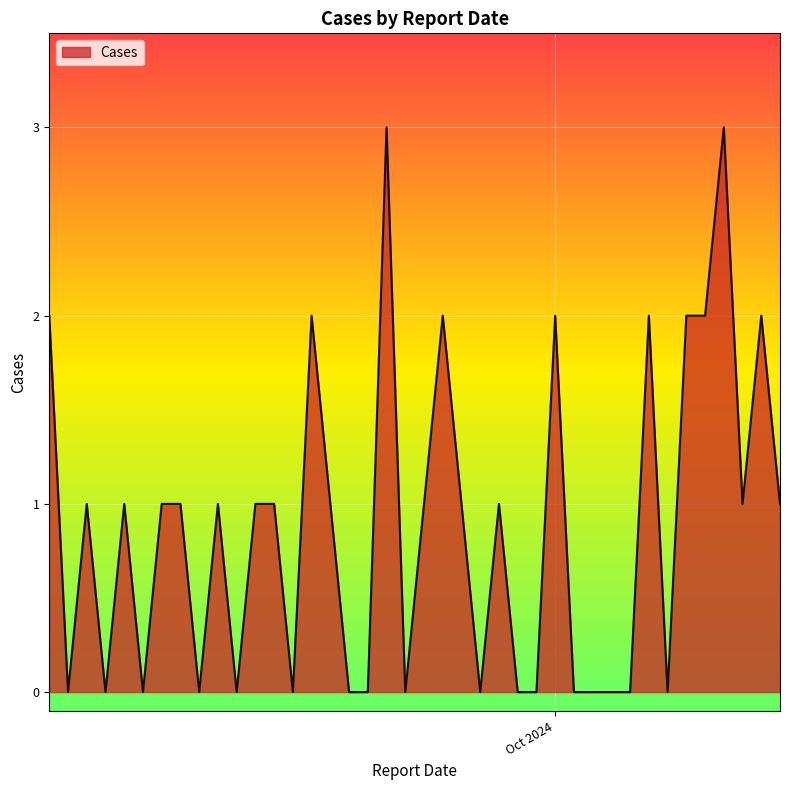

What is the greatest value displayed?

3